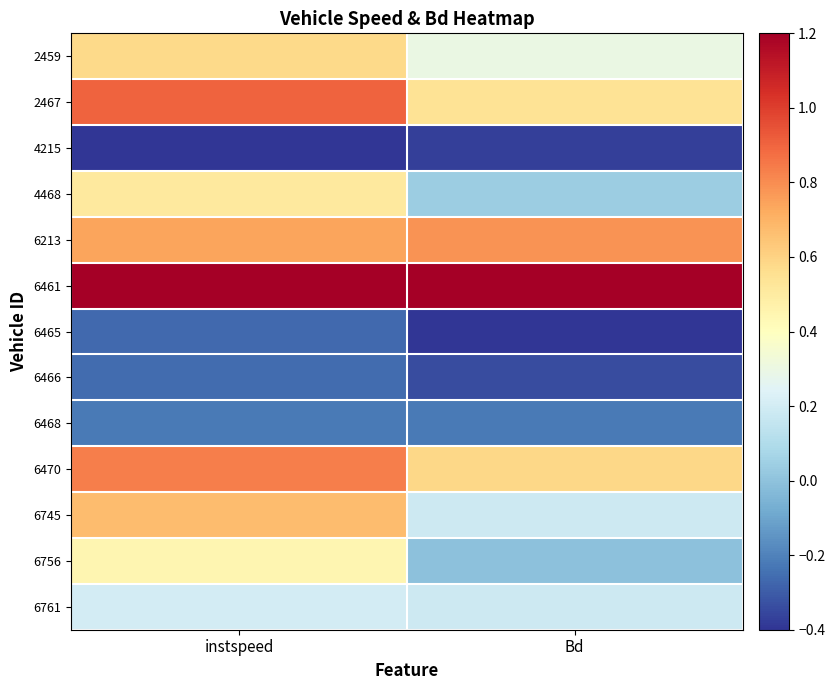

Reading left to right, extract all data points from this chart.

2459: instspeed=0.6	Bd=0.3
2467: instspeed=0.9	Bd=0.5
4215: instspeed=-0.4	Bd=-0.4
4468: instspeed=0.5	Bd=0.0
6213: instspeed=0.7	Bd=0.8
6461: instspeed=1.2	Bd=1.2
6465: instspeed=-0.3	Bd=-0.4
6466: instspeed=-0.3	Bd=-0.3
6468: instspeed=-0.2	Bd=-0.2
6470: instspeed=0.8	Bd=0.6
6745: instspeed=0.7	Bd=0.2
6756: instspeed=0.4	Bd=-0.0
6761: instspeed=0.2	Bd=0.2